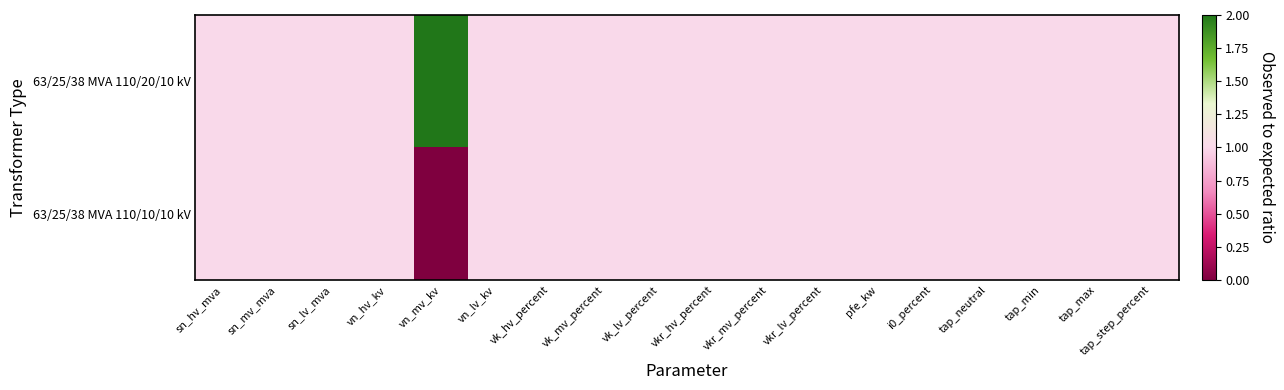

Rank the series at vk_lv_percent from lowest to highest value.

63/25/38 MVA 110/20/10 kV, 63/25/38 MVA 110/10/10 kV